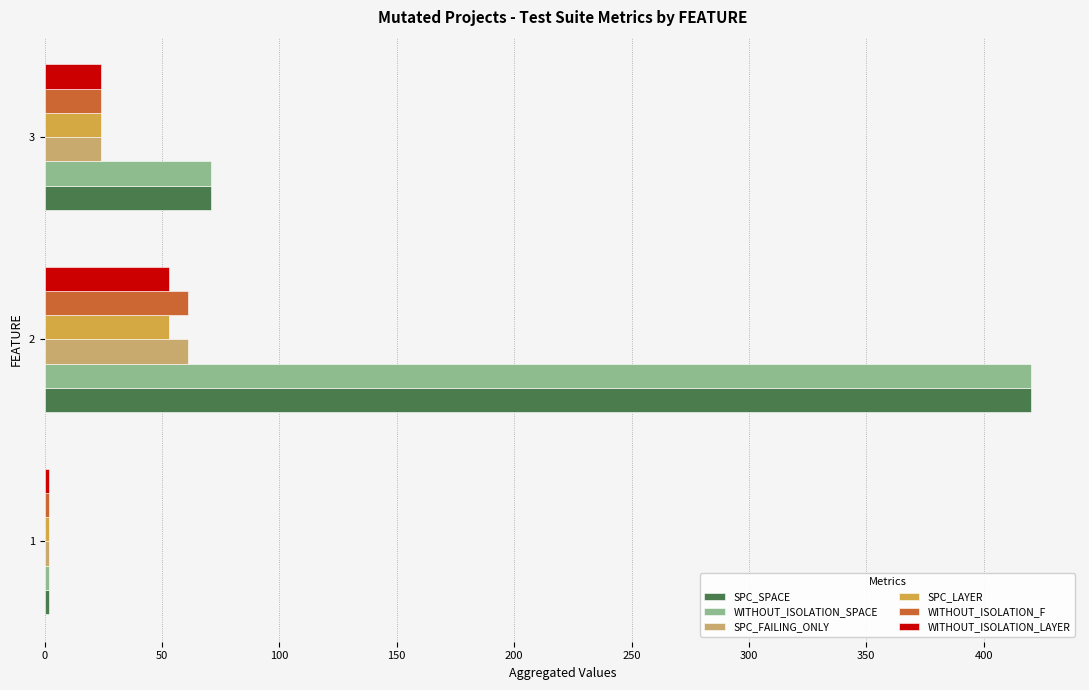

Rank the categories by SPC_SPACE value from lowest to highest.

1, 3, 2